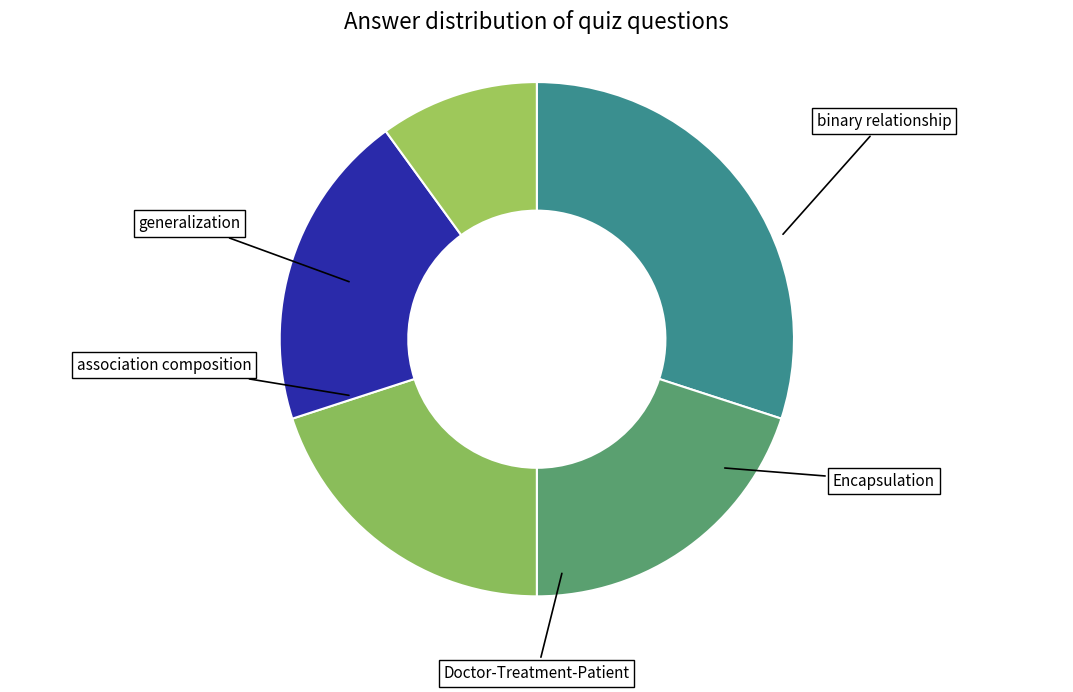

Count the number of slices in the pie.

5